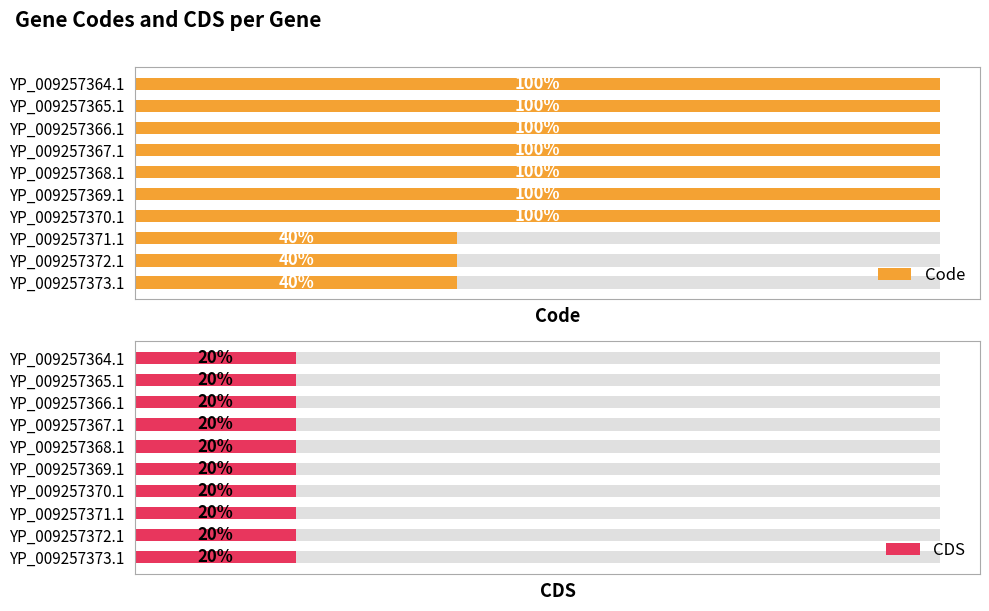

Rank the series by their maximum value, from lowest to highest.

CDS, Code